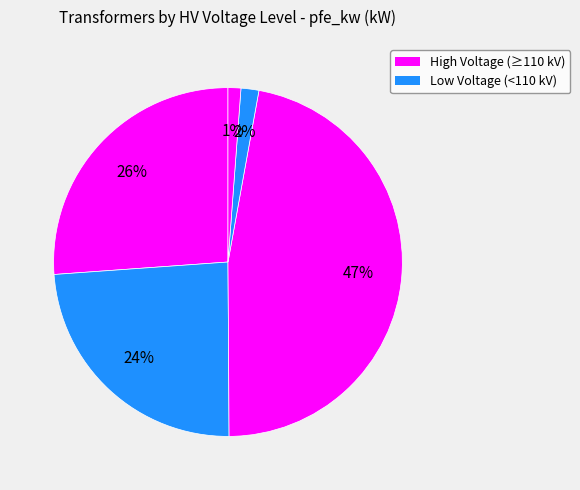

How many slices are in this pie chart?

5